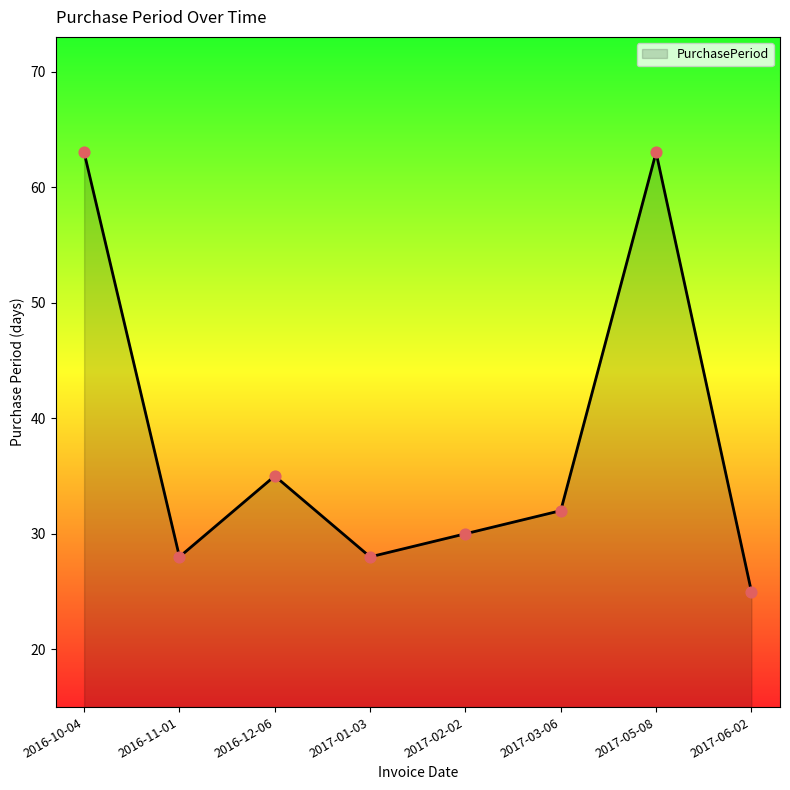

Which has a higher value, 2017-03-06 or 2017-01-03?

2017-03-06